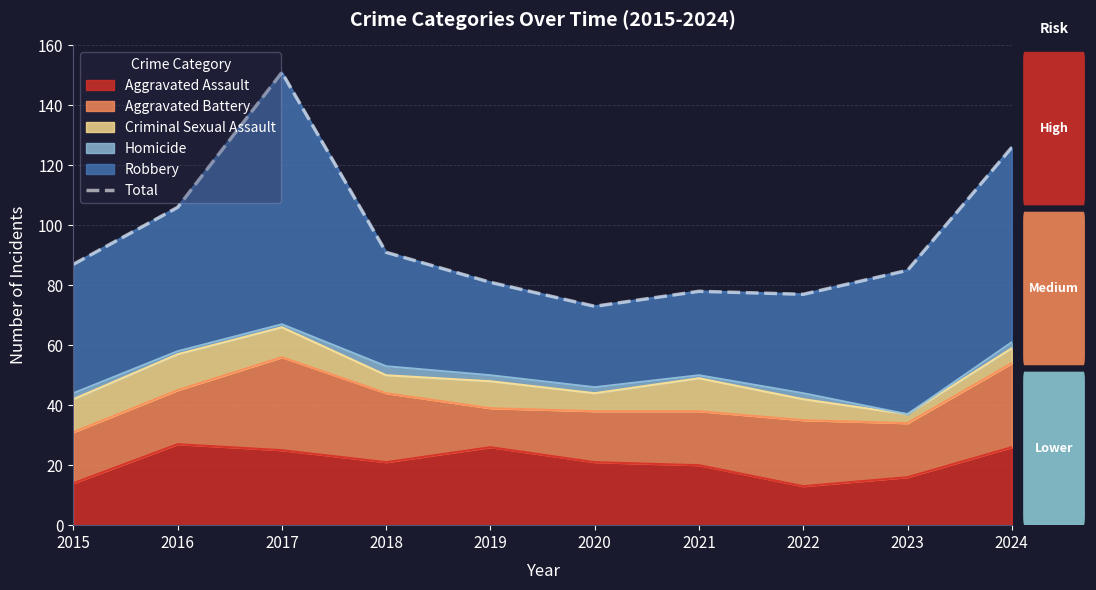

At which category does the data reach its first local peak?

2017